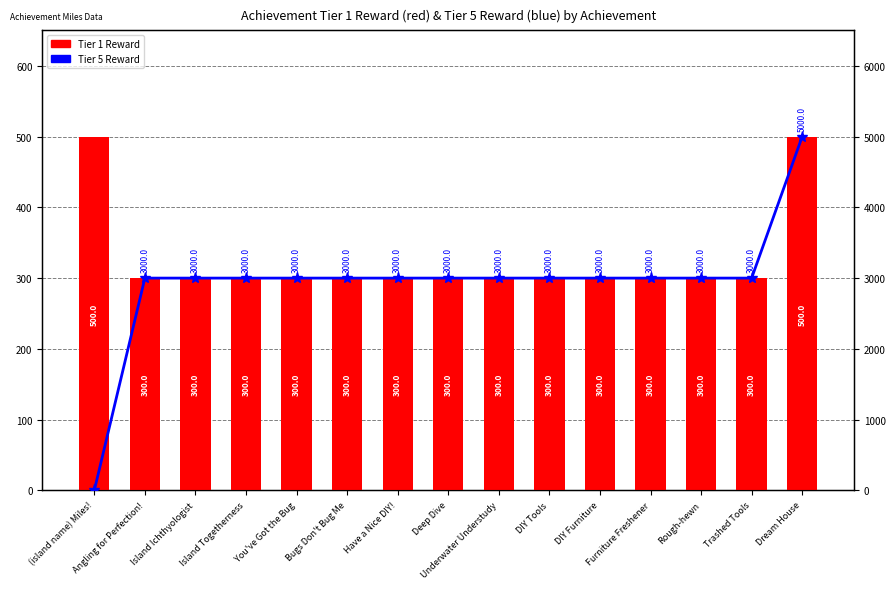

At which label does Tier 1 Reward reach its peak?

(island name) Miles!